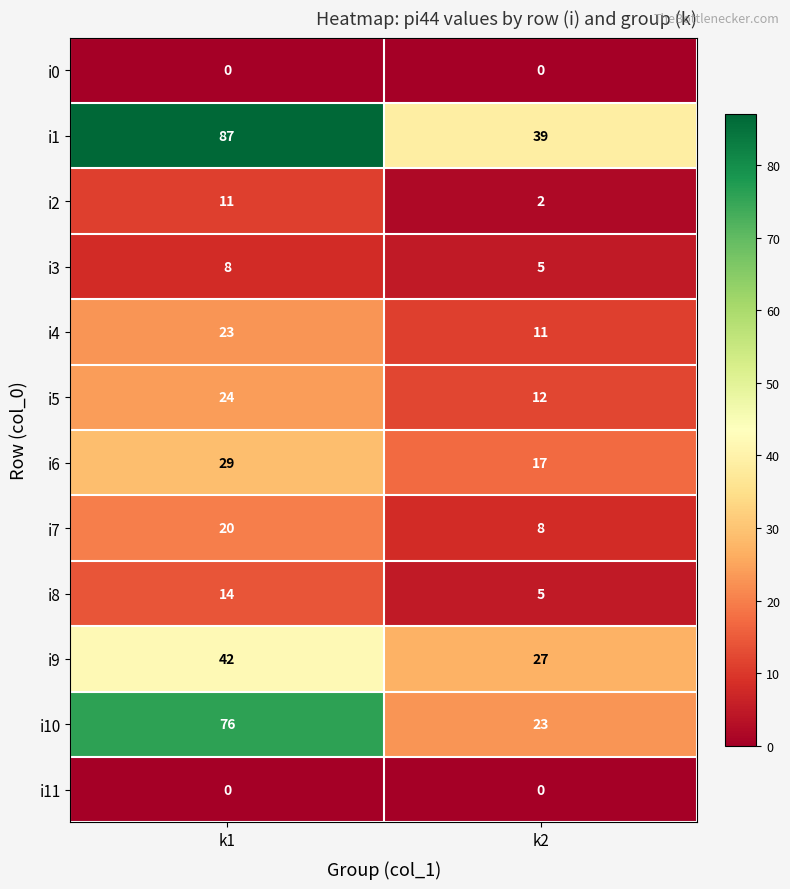

Which label corresponds to the largest value in the chart?

k1